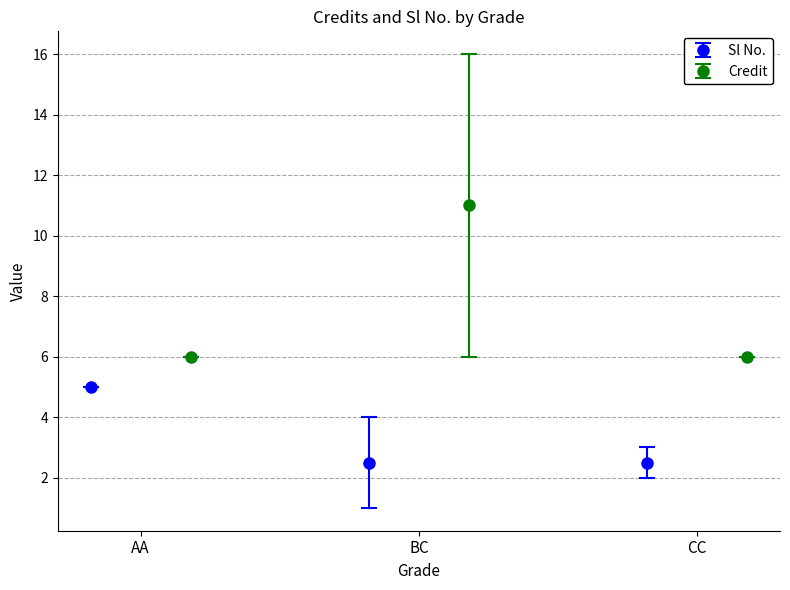

Reading left to right, transcribe all the data shown in this chart.

Sl No.: BC=1	CC=2	CC=3	BC=4	AA=5
Credit: BC=6	CC=6	CC=6	BC=16	AA=6